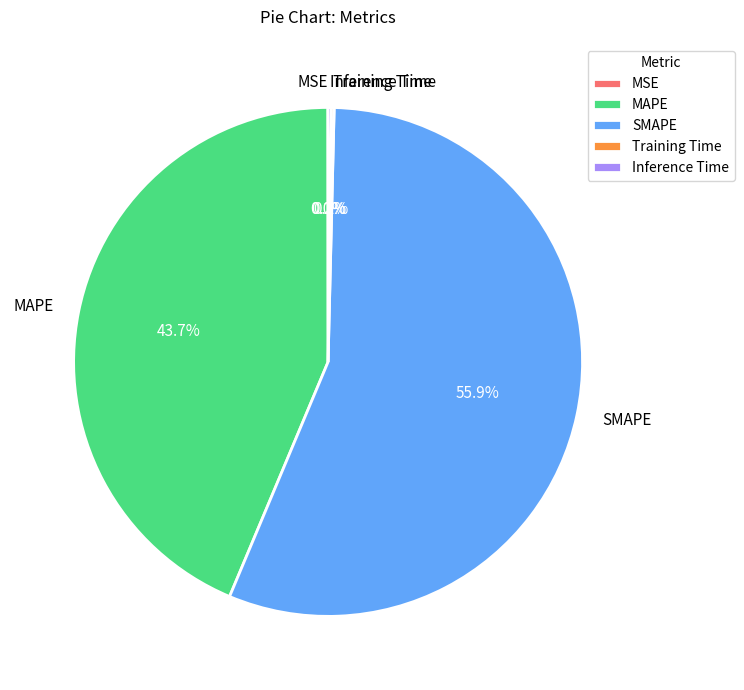

To the nearest percent, what is the average slice percentage?

20%